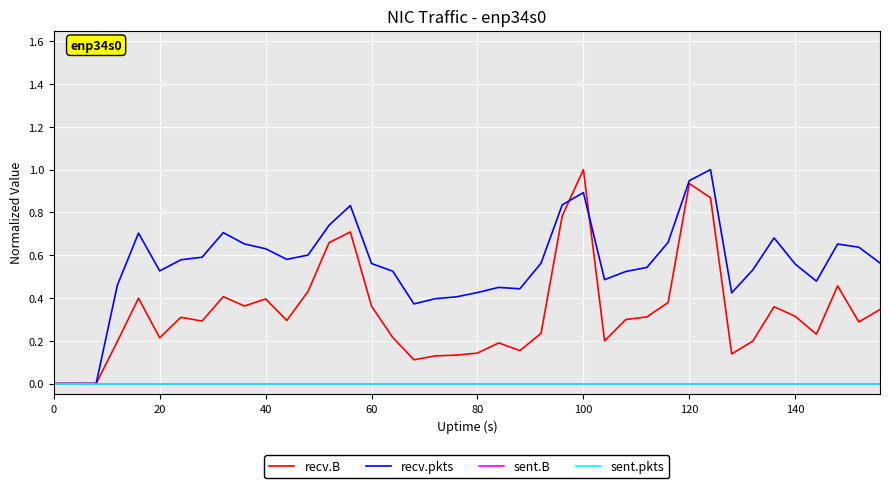

Does the chart have visible grid lines?

Yes